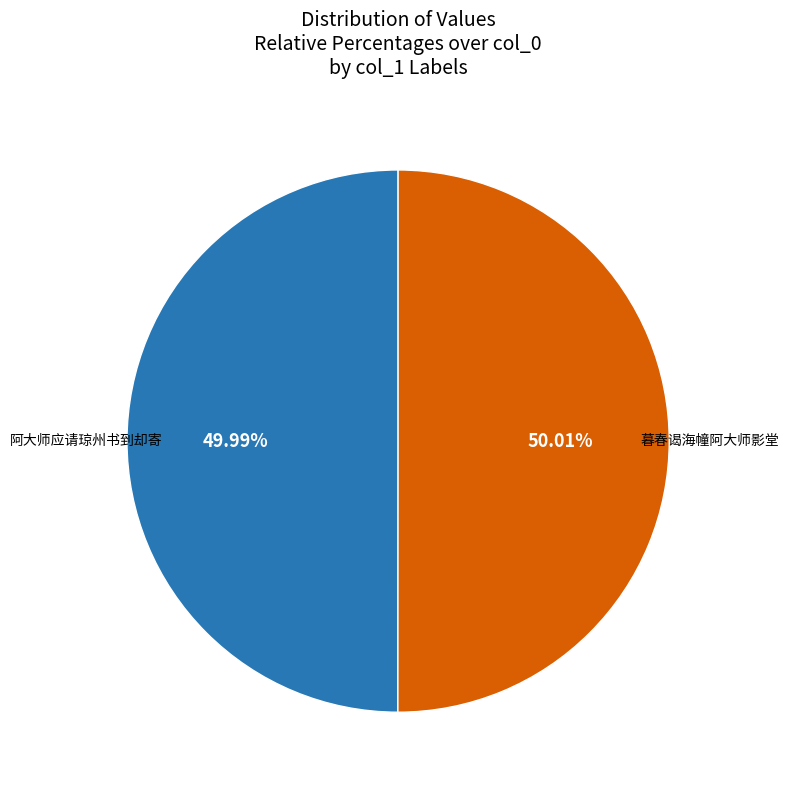

What percentage is NOT represented by 阿大师应请琼州书到却寄?

50.0%